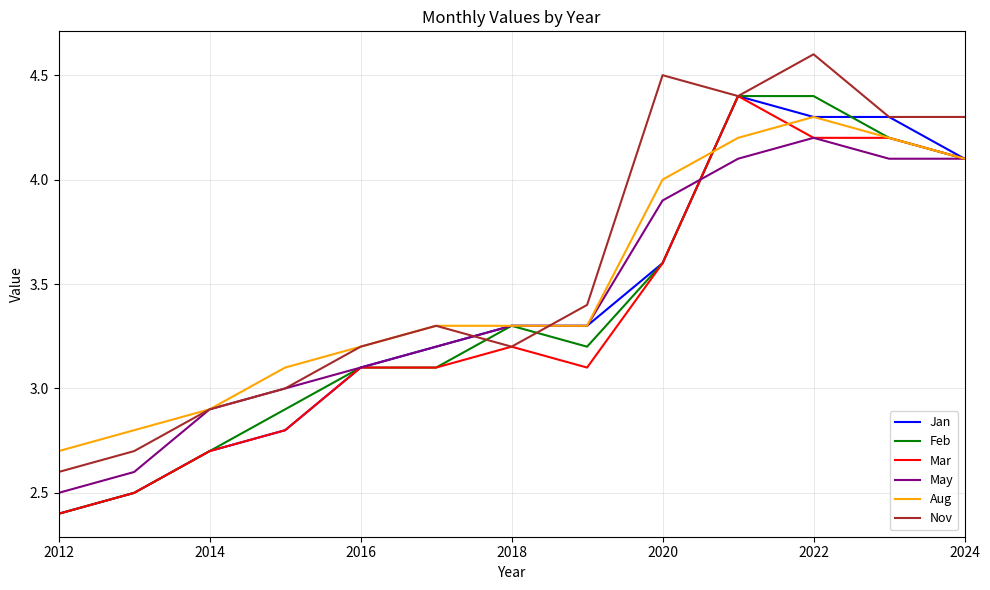

What is the minimum value for Mar?

2.4